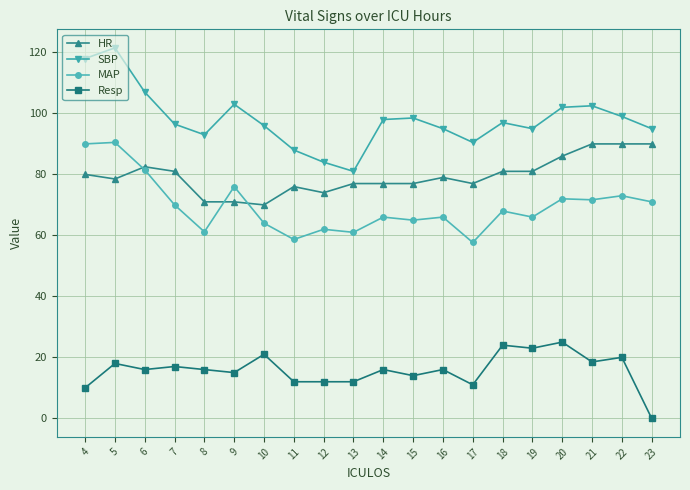

At which category is the sum across all series the highest?

5